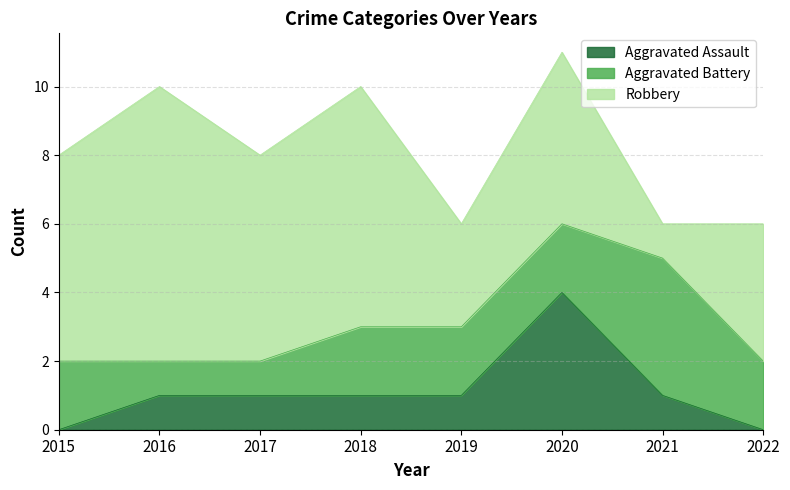

Which series changed the most between 2017 and 2020?

Aggravated Assault